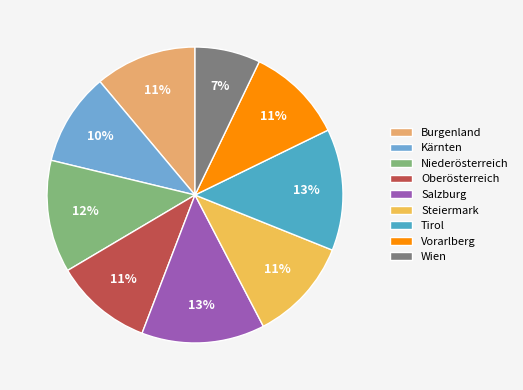

How many segments does this pie chart have?

9